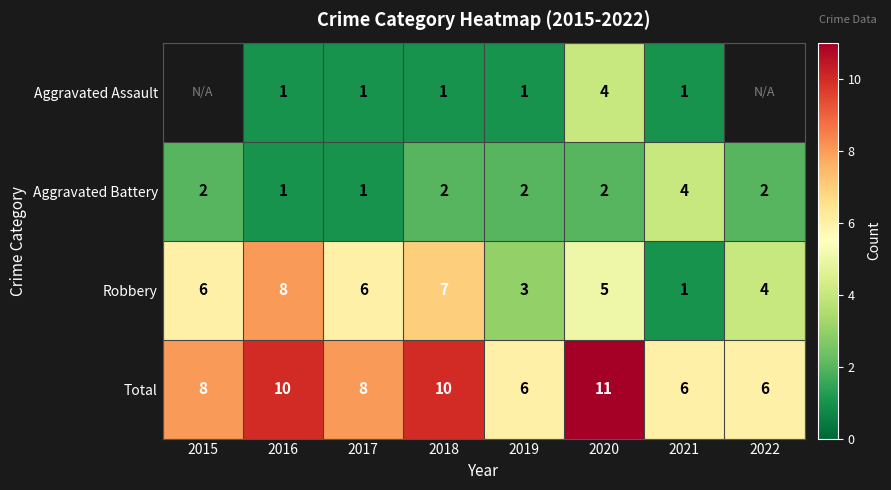

At 2020, list the series in order from smallest to largest.

Aggravated Battery, Aggravated Assault, Robbery, Total